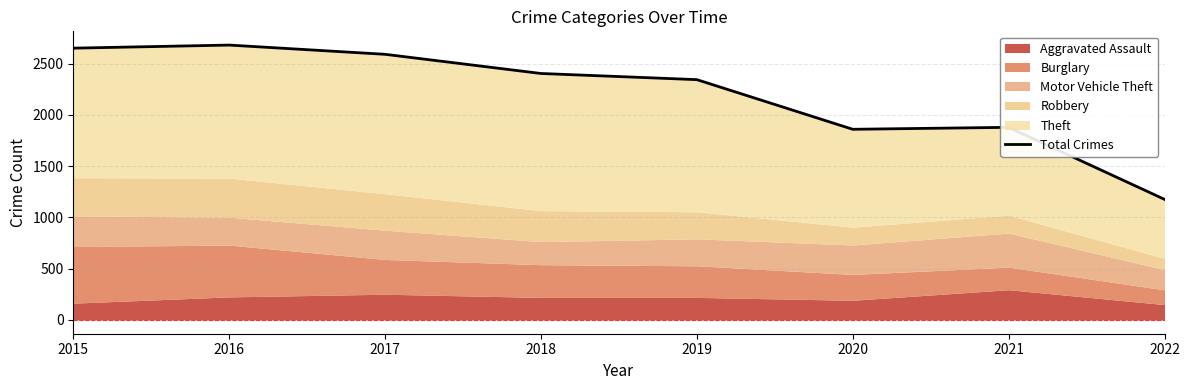

What is the sum of all values?

17579